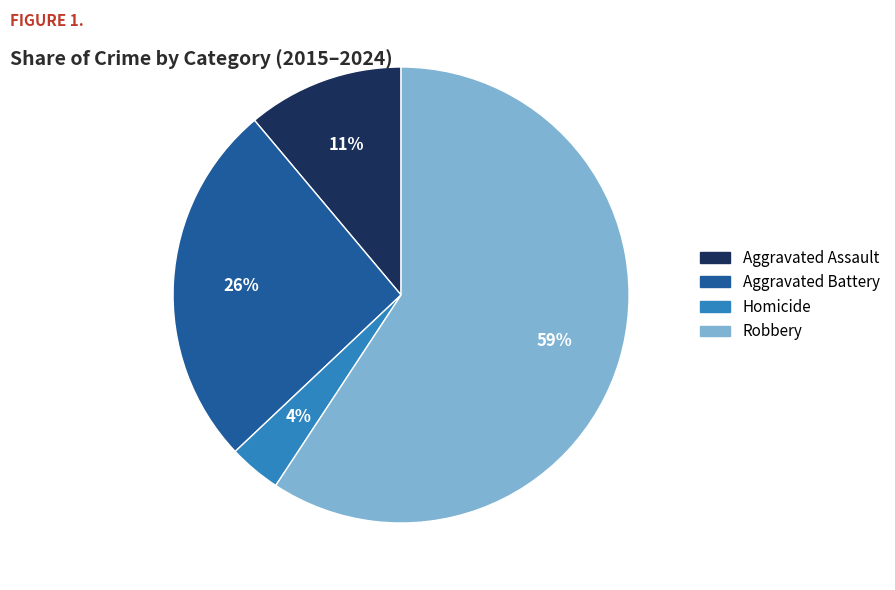

To the nearest percent, what is the difference between the Homicide and Aggravated Assault slice percentages?

7%